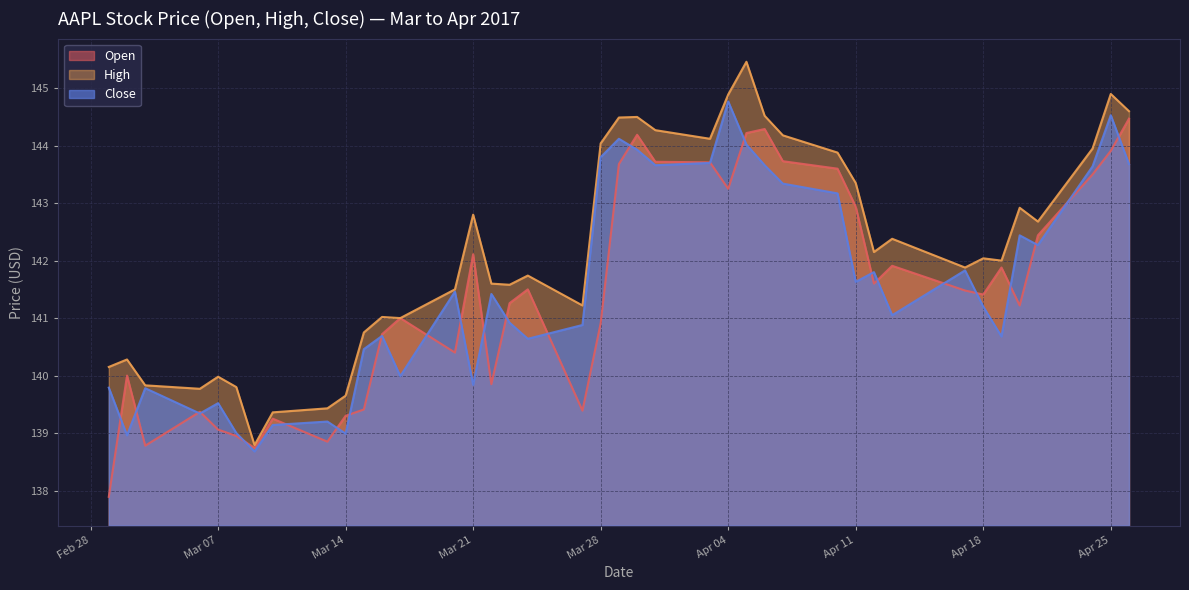

Which series has the largest range (max minus min)?

High